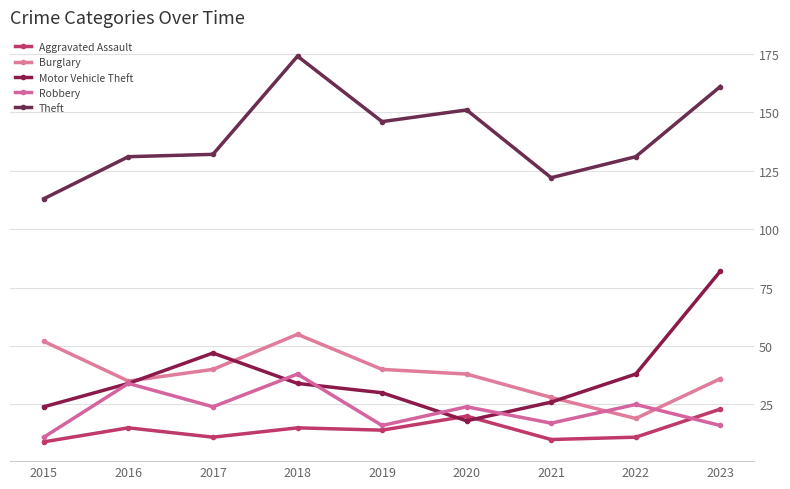

What is the sum of all Burglary values?

343